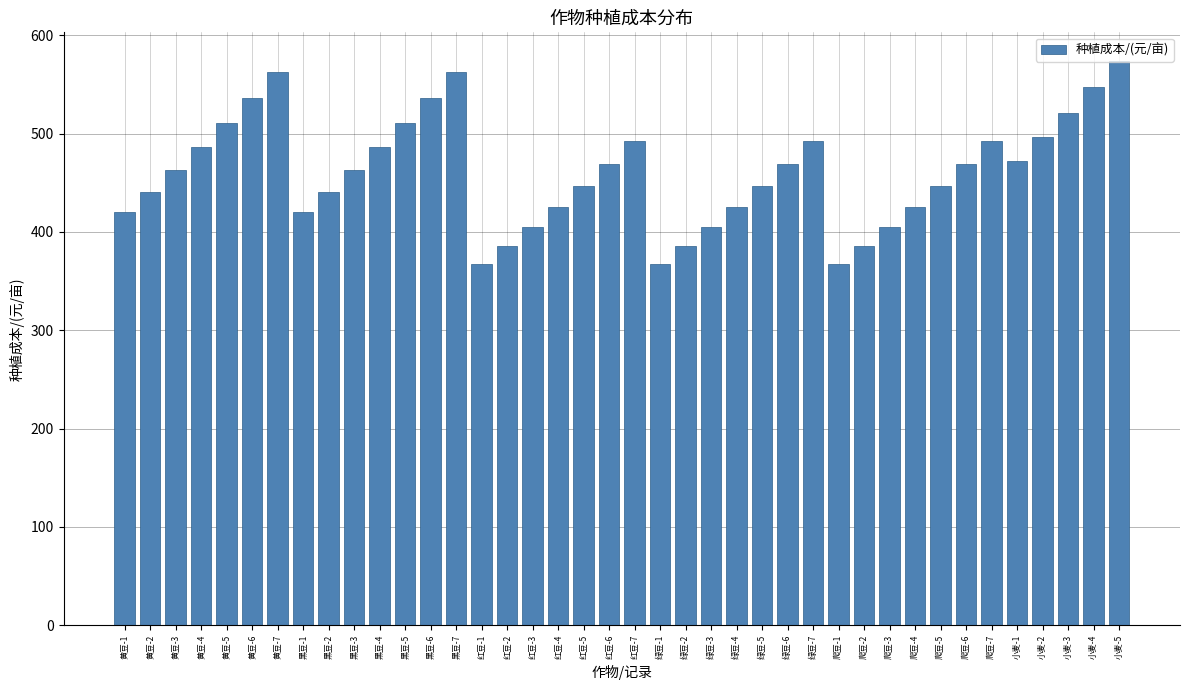

What is the difference between the second highest and minimum values?

195.3